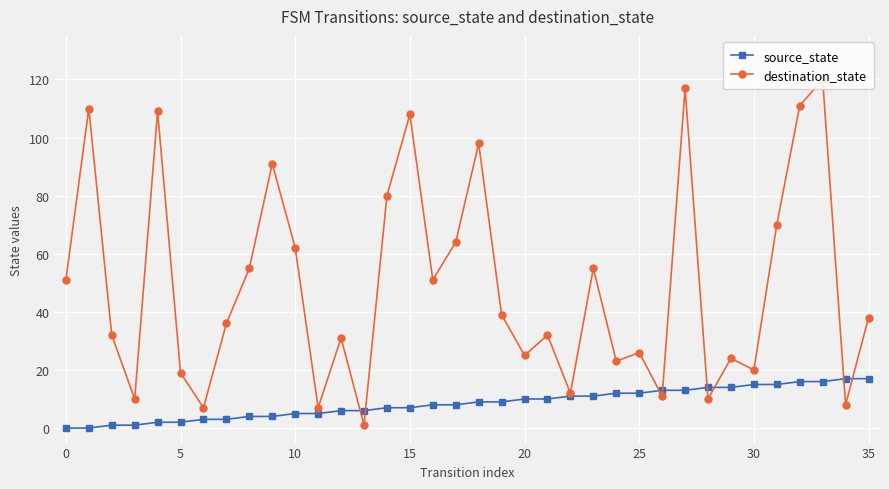

How many interior local valleys does the destination_state series have?

12